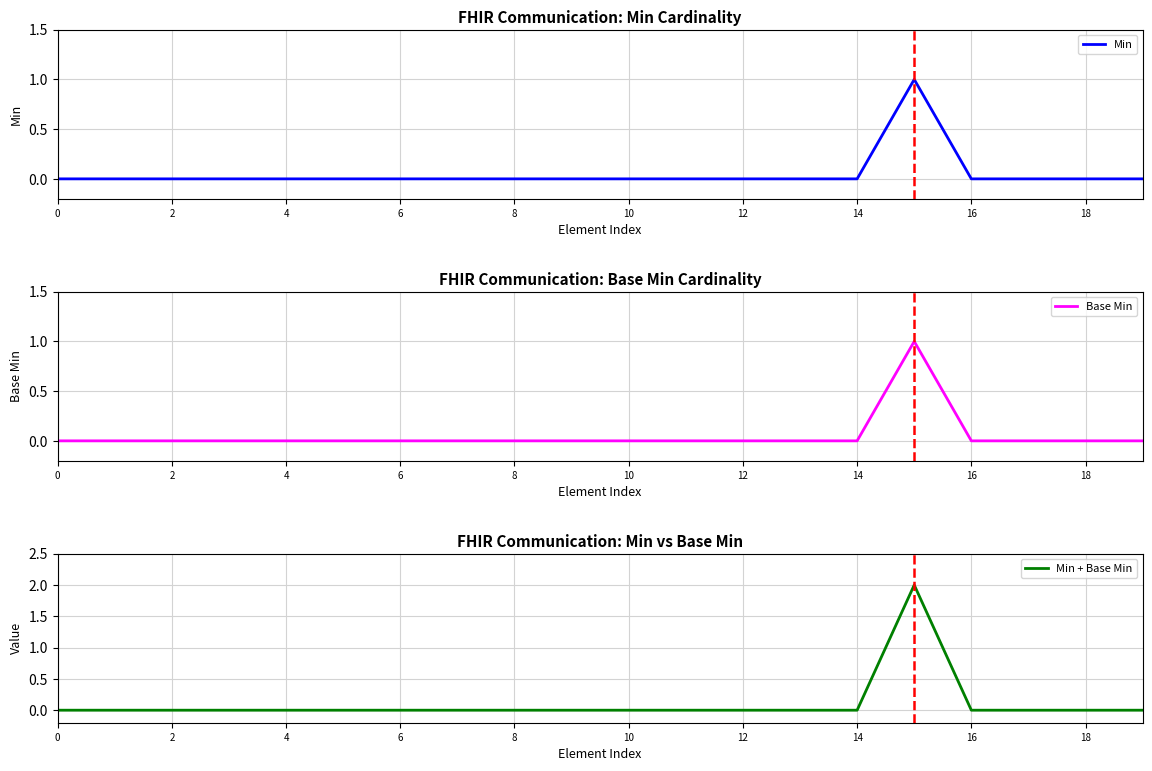

True or false: Base Min and Min + Base Min cross at least once.

False